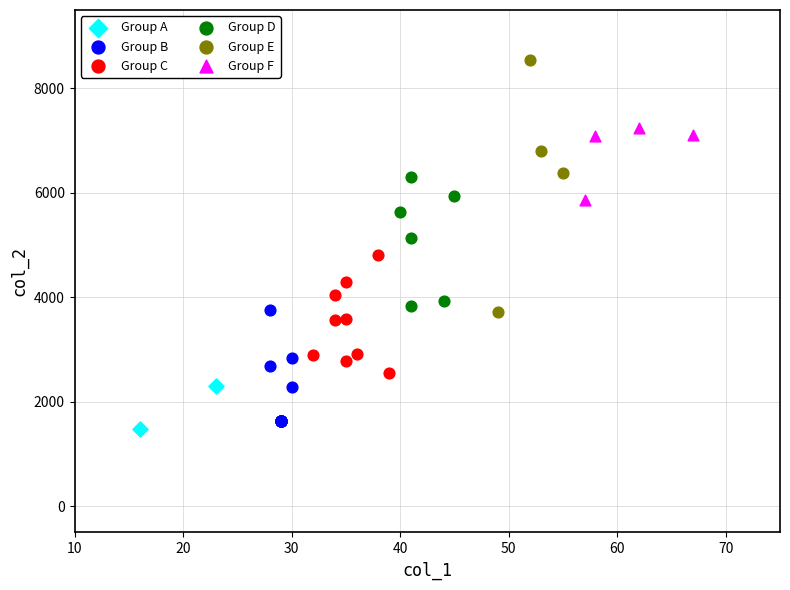

What are all the series names shown in the legend?

Group A, Group B, Group C, Group D, Group E, Group F